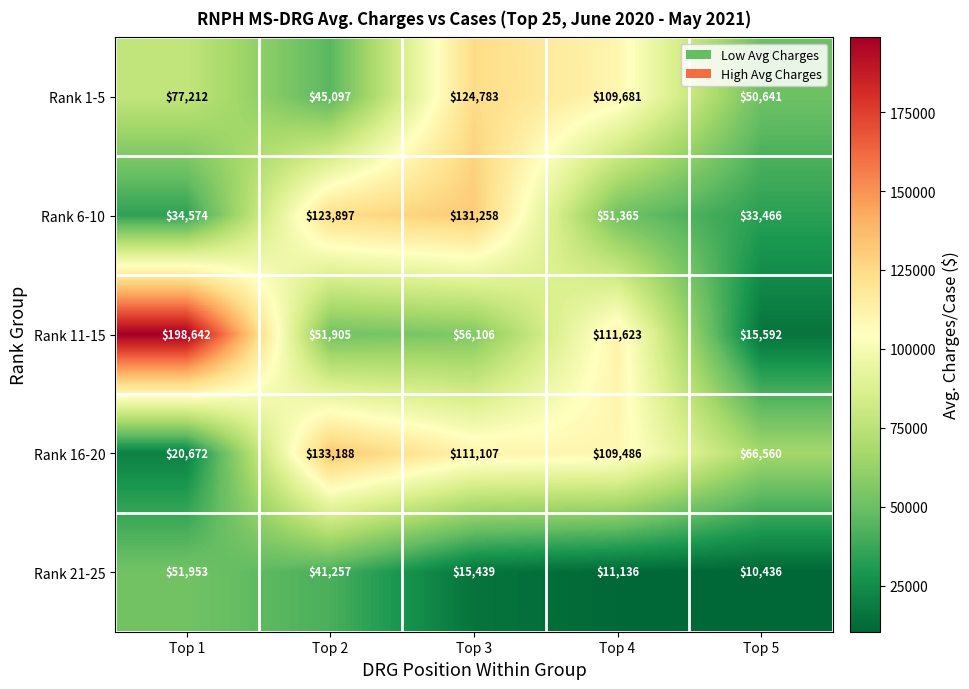

The Rank 21-25 series shows 51953 at Top 1. True or false?

True